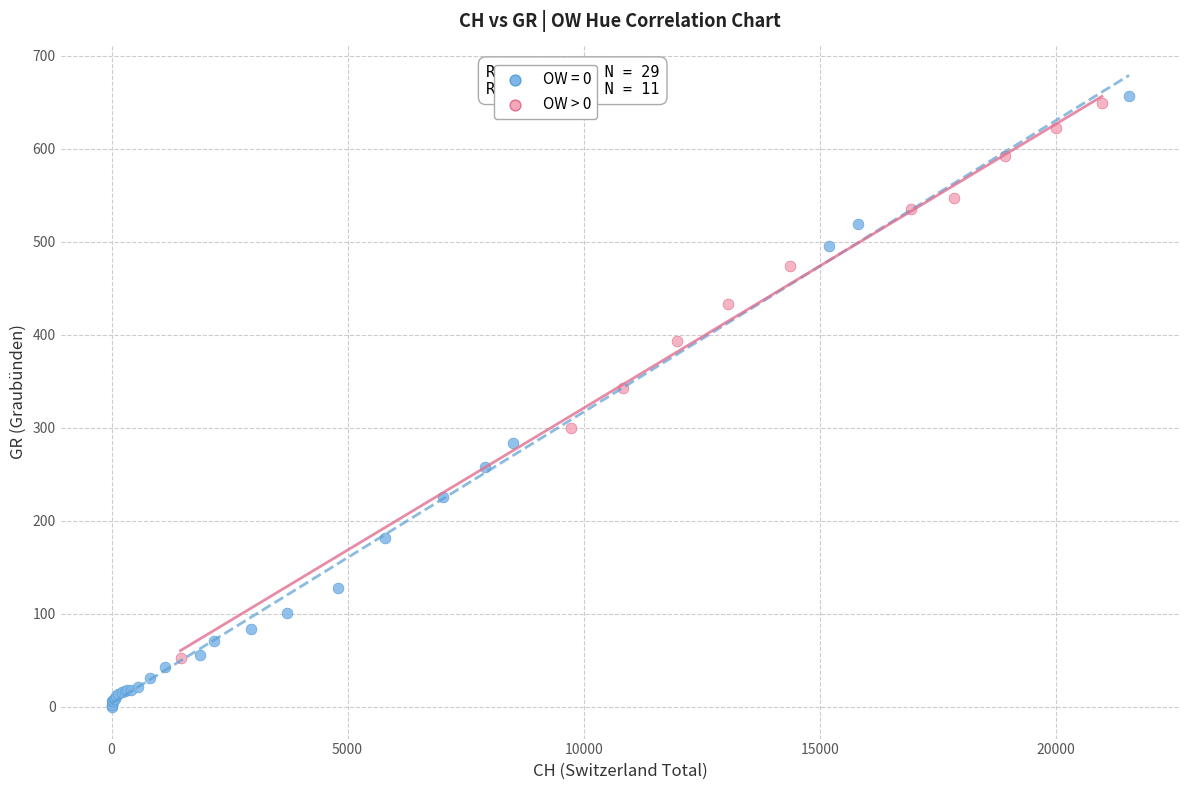

Which series has the widest spread of Y values?

OW = 0